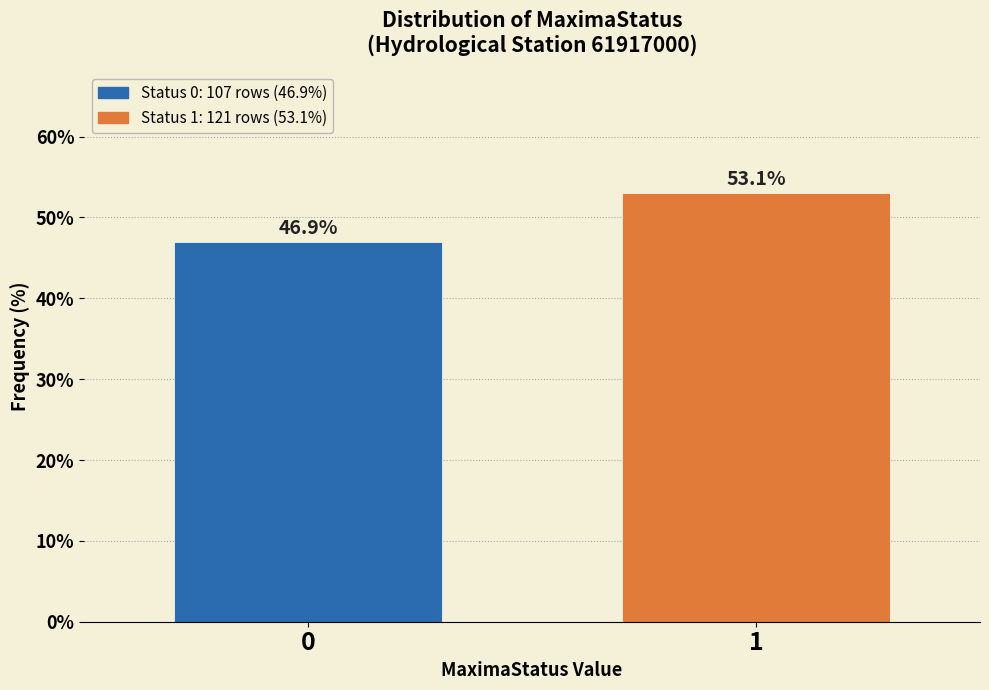

Reading left to right, list all the values displayed in this chart.

0=46.9	1=53.1